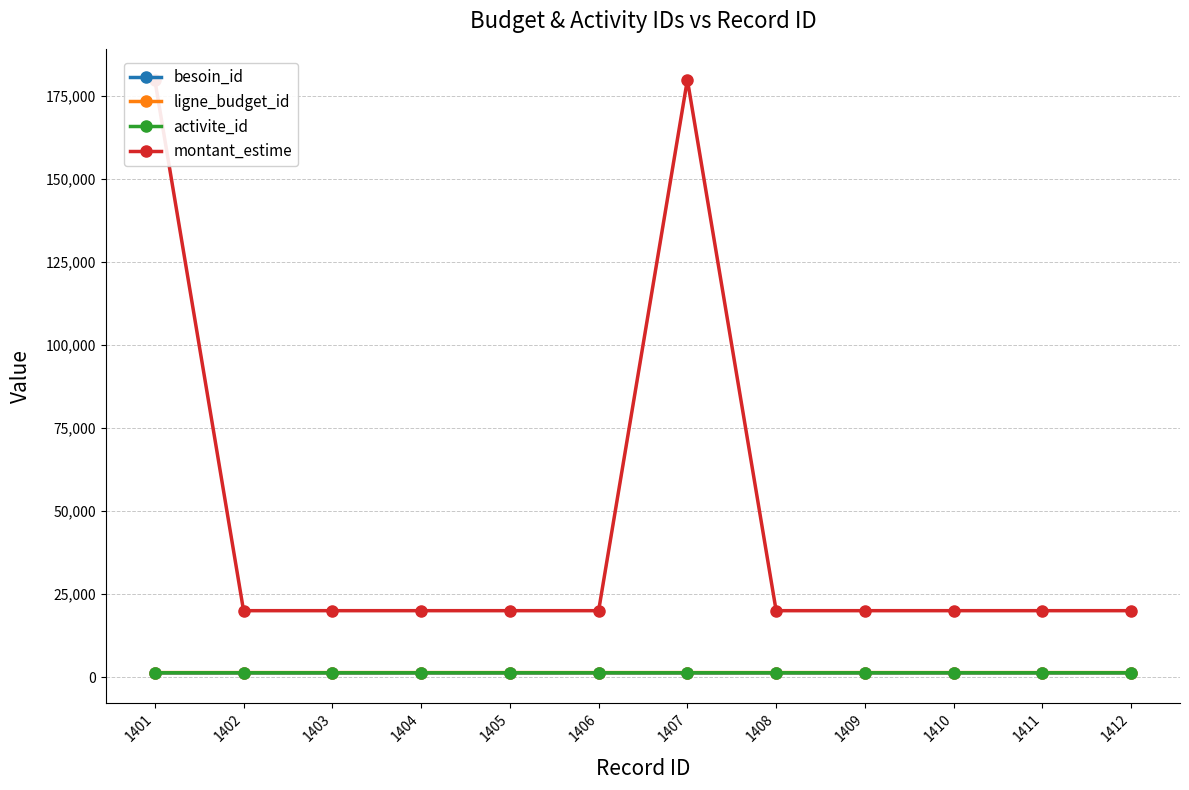

At how many categories does at least one series exceed 129337?

2